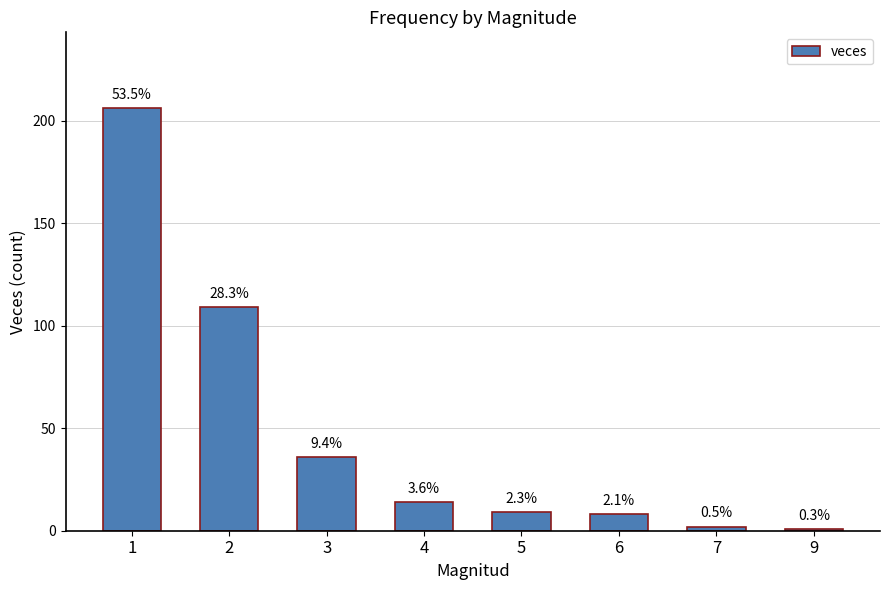

True or false: the data shows 206 at 1.

True